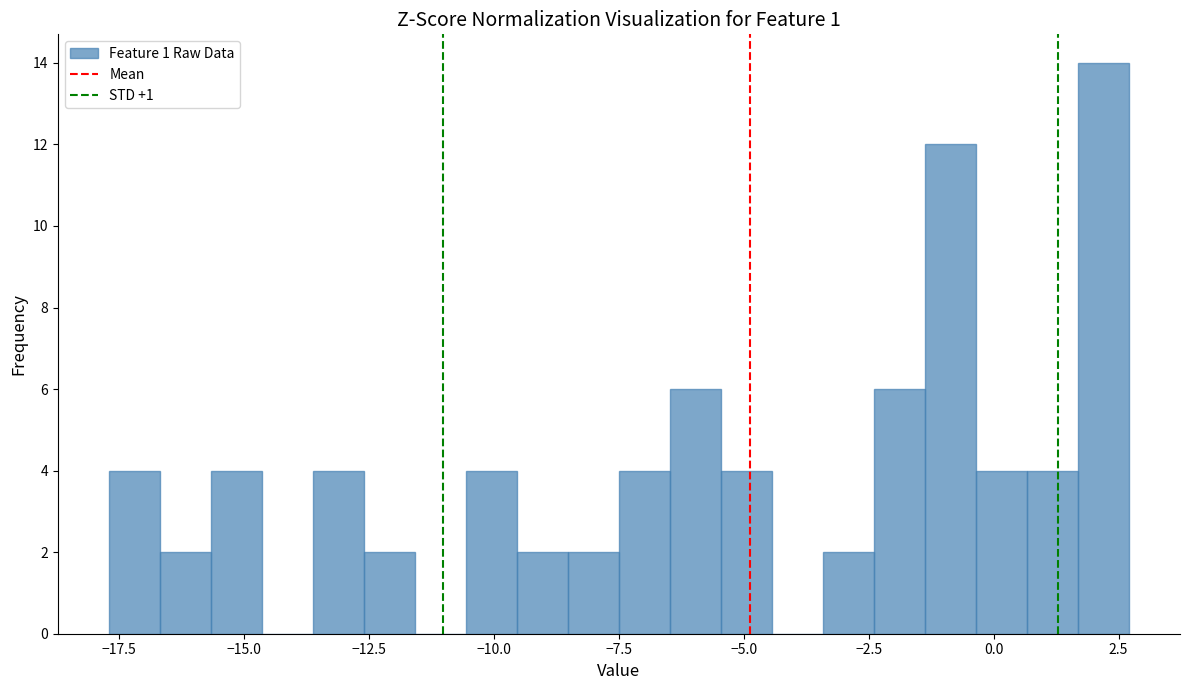

Around what value on the x-axis is the tallest bar? Give the approximate position of its centre, as read against the axis.

2.0